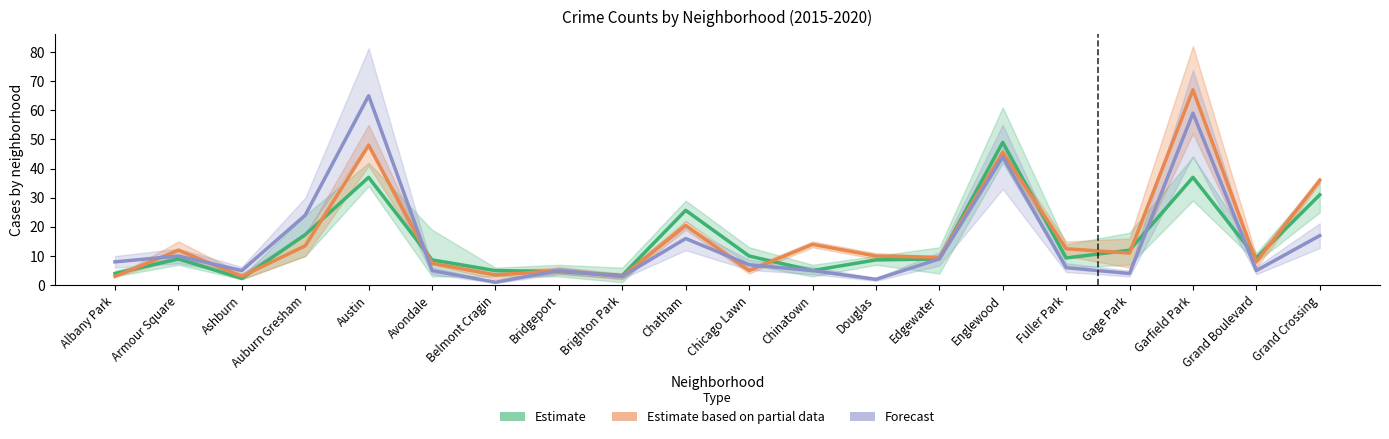

Reading left to right, extract all data points from this chart.

2016: Albany Park=4.0	Armour Square=9.0	Ashburn=2.3	Auburn Gresham=17.3	Austin=37.0	Avondale=8.7	Belmont Cragin=5.0	Bridgeport=4.7	Brighton Park=3.3	Chatham=25.7	Chicago Lawn=10.0	Chinatown=5.0	Douglas=8.7	Edgewater=9.0	Englewood=49.0	Fuller Park=9.3	Gage Park=12.0	Garfield Park=37.0	Grand Boulevard=9.3	Grand Crossing=31.0
2018: Albany Park=3.0	Armour Square=12.0	Ashburn=3.0	Auburn Gresham=13.5	Austin=48.0	Avondale=7.5	Belmont Cragin=3.5	Bridgeport=5.0	Brighton Park=3.0	Chatham=20.5	Chicago Lawn=5.0	Chinatown=14.0	Douglas=10.0	Edgewater=9.5	Englewood=45.5	Fuller Park=12.5	Gage Park=11.0	Garfield Park=67.0	Grand Boulevard=8.0	Grand Crossing=36.0
2020: Albany Park=8.0	Armour Square=10.0	Ashburn=5.0	Auburn Gresham=24.0	Austin=65.0	Avondale=5.0	Belmont Cragin=1.0	Bridgeport=5.0	Brighton Park=3.0	Chatham=16.0	Chicago Lawn=7.0	Chinatown=5.0	Douglas=2.0	Edgewater=9.0	Englewood=44.0	Fuller Park=6.0	Gage Park=4.0	Garfield Park=59.0	Grand Boulevard=5.0	Grand Crossing=17.0